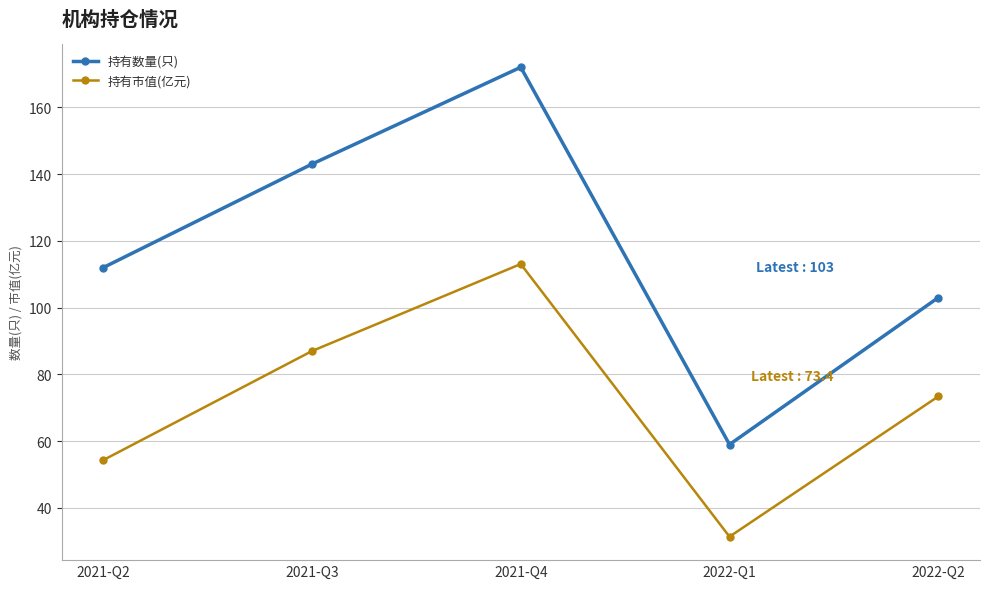

Between 2021-Q3 and 2021-Q4, which series saw the biggest shift?

持有数量(只)